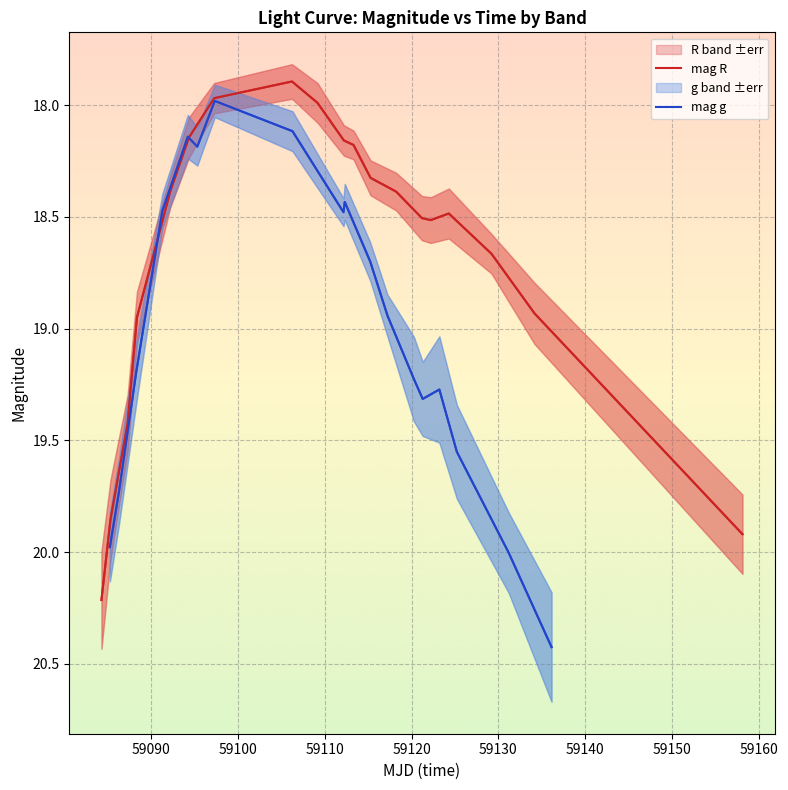

How many values in the mag g series exceed 19?

10